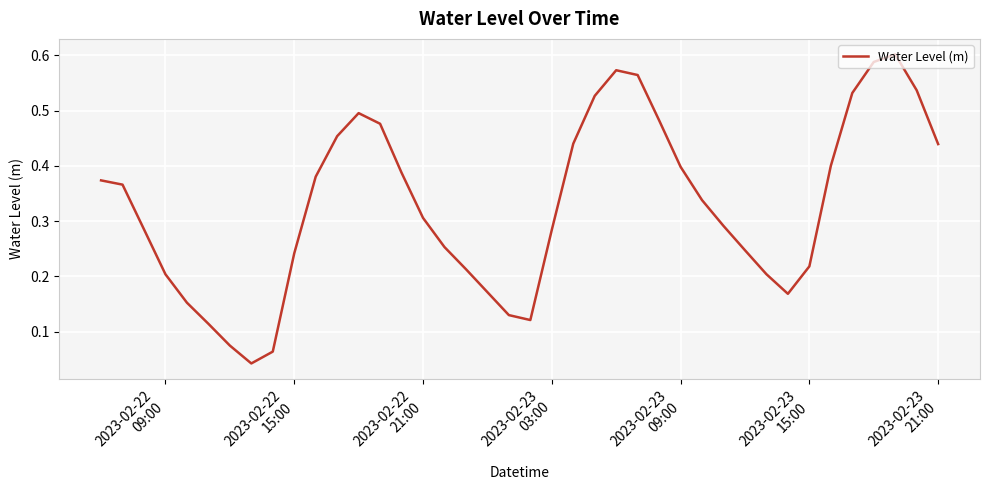

What is the difference between the maximum and second lowest values?

0.5